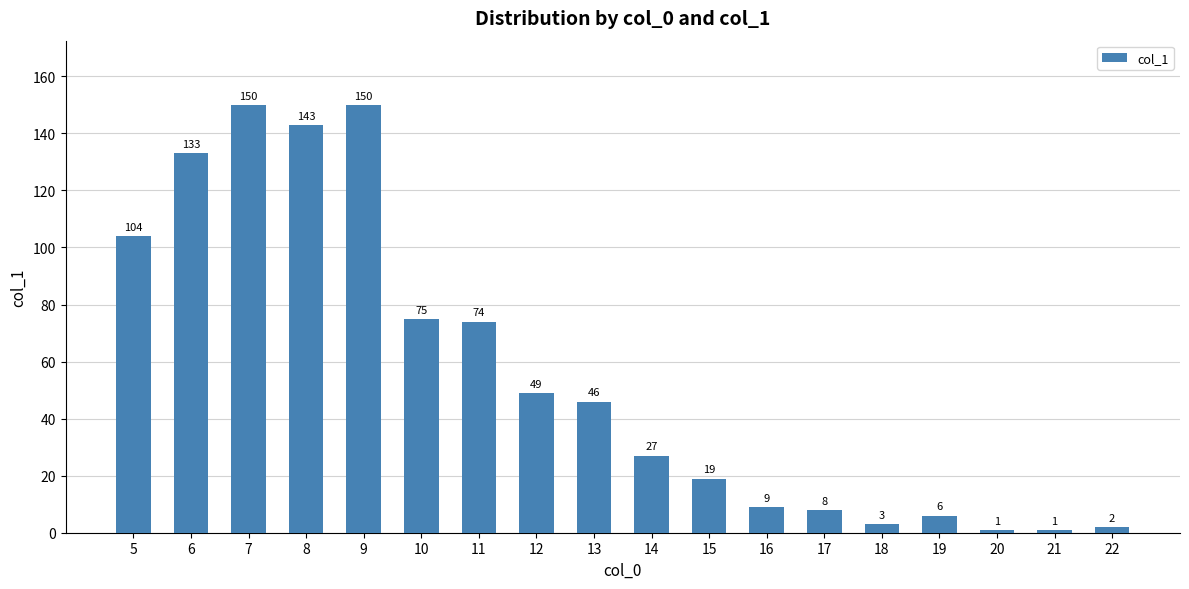

Reading left to right, extract all data points from this chart.

104	133	150	143	150	75	74	49	46	27	19	9	8	3	6	1	1	2